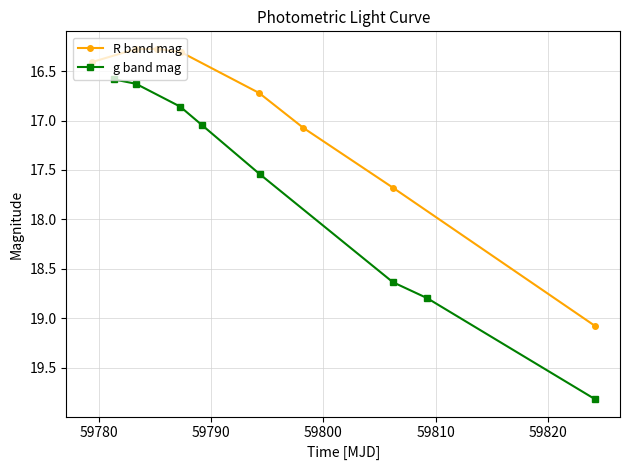

What is the value of the R band mag point at the 8th from the left?

19.1